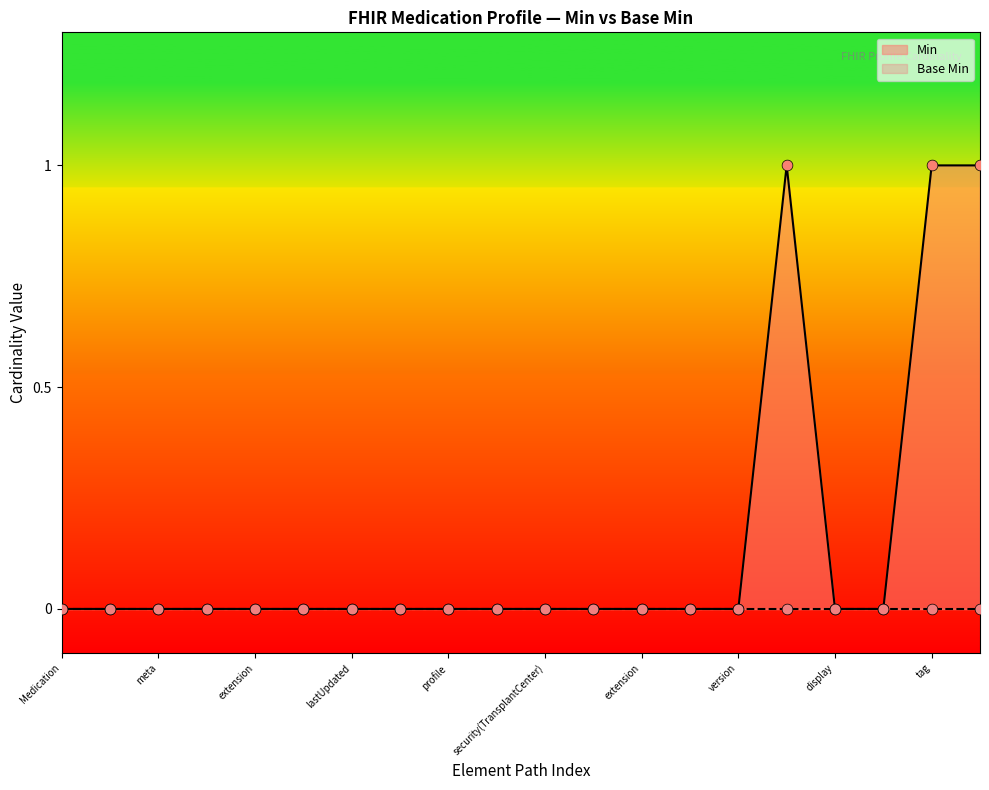

Which has a higher value, Medication or extension?

Medication